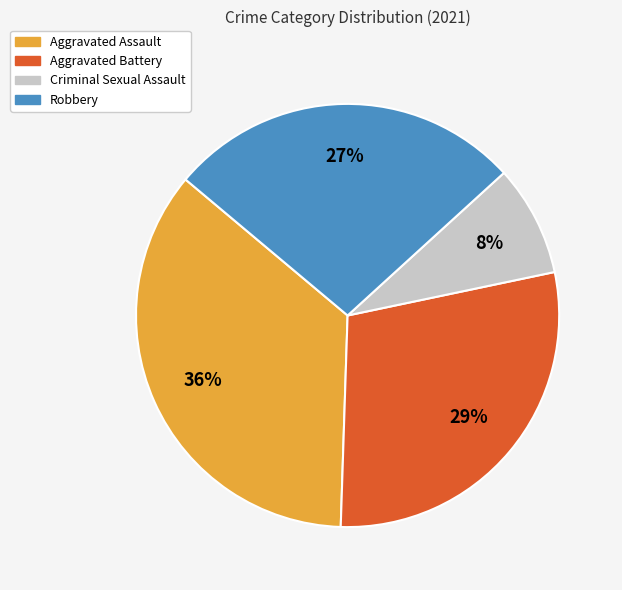

How many segments does this pie chart have?

4